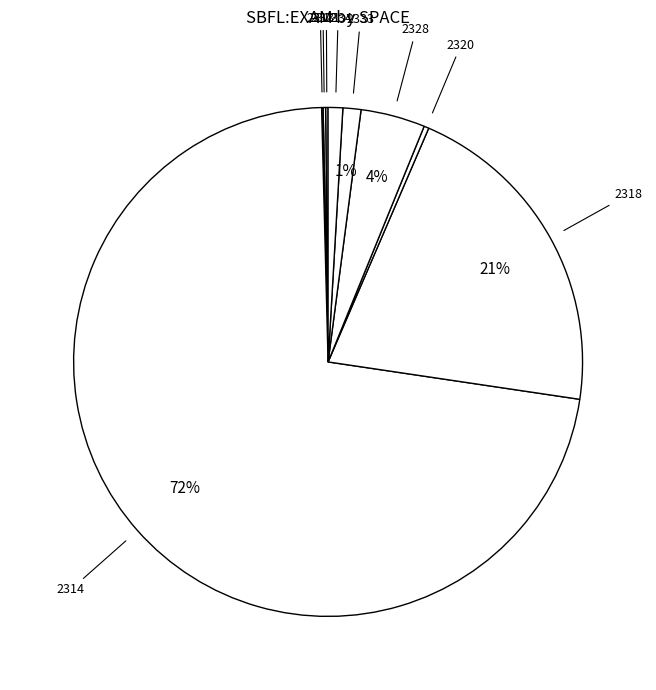

Which category has the biggest portion of the pie?

2314